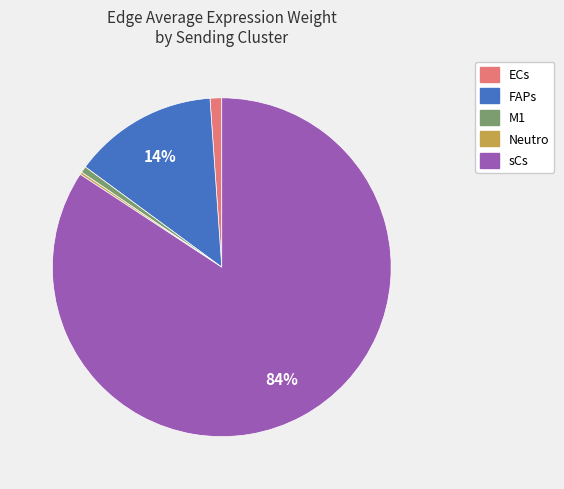

Combined, do ECs and M1 account for over 50%?

No